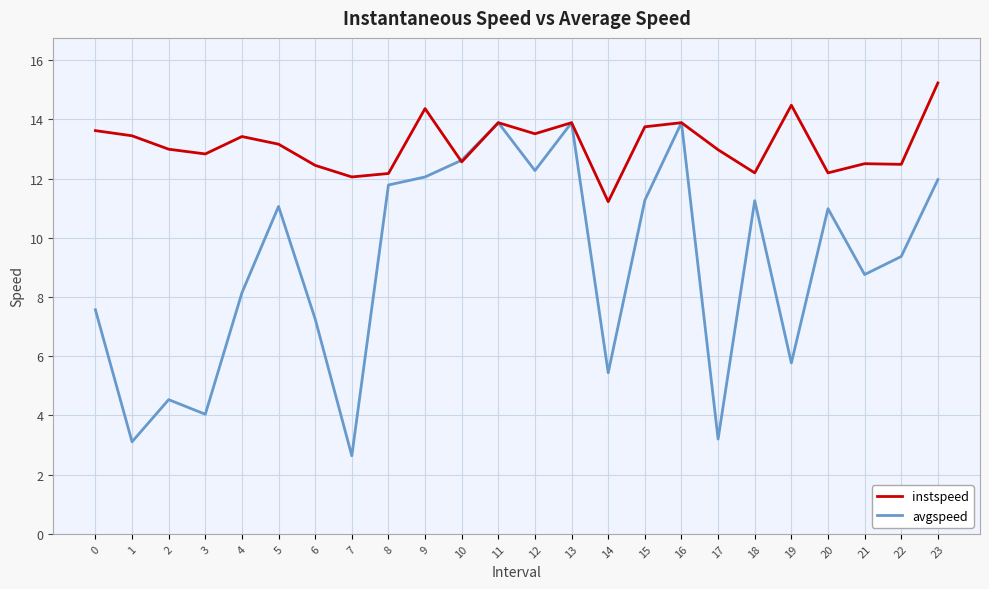

What is the sum of the avgspeed values at 13 and 18?

25.1